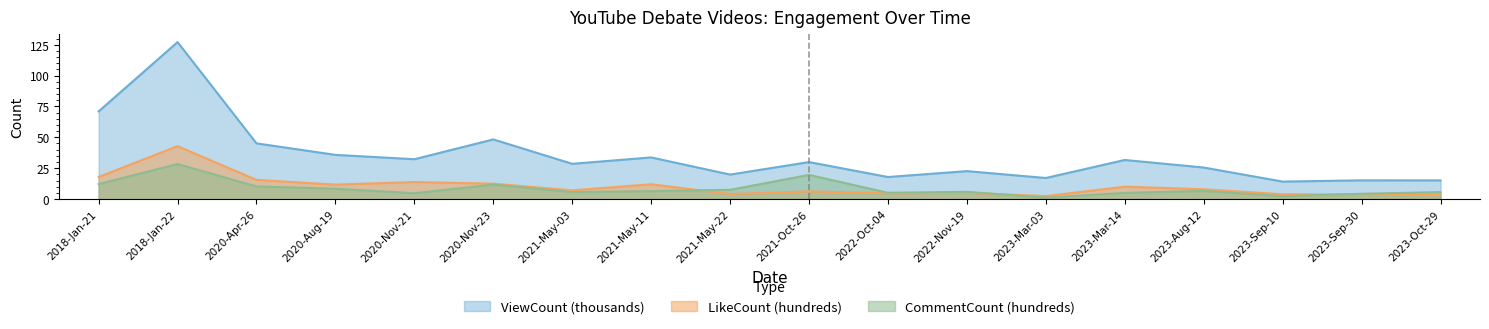

Between 2018-Jan-22 and 2023-Mar-03, which series saw the biggest shift?

ViewCount (thousands)